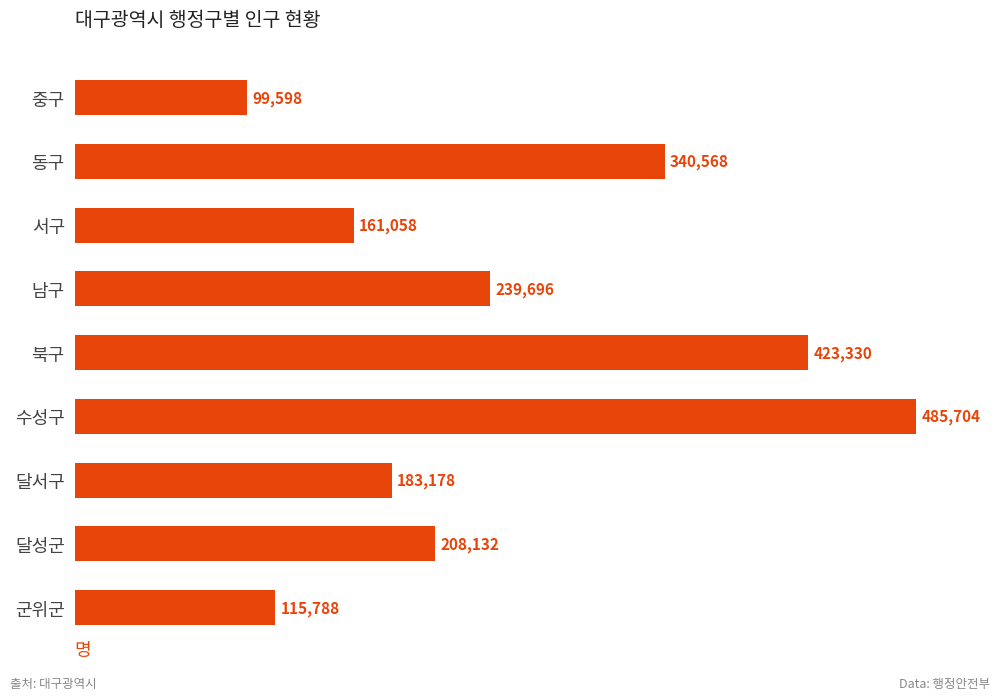

What is the smallest value displayed?

99598